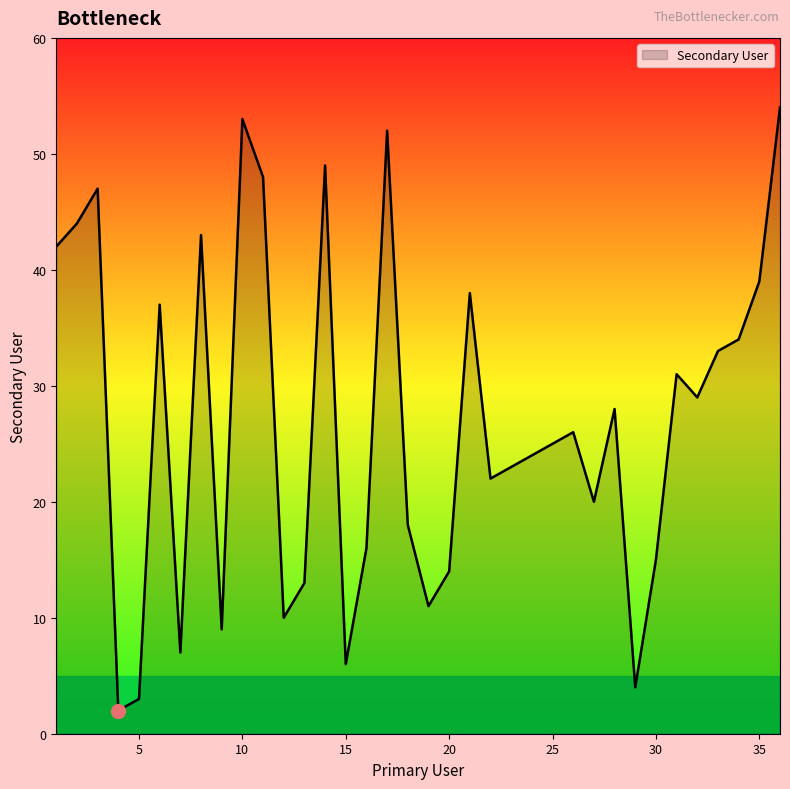

What is the difference between the maximum and minimum values?

52